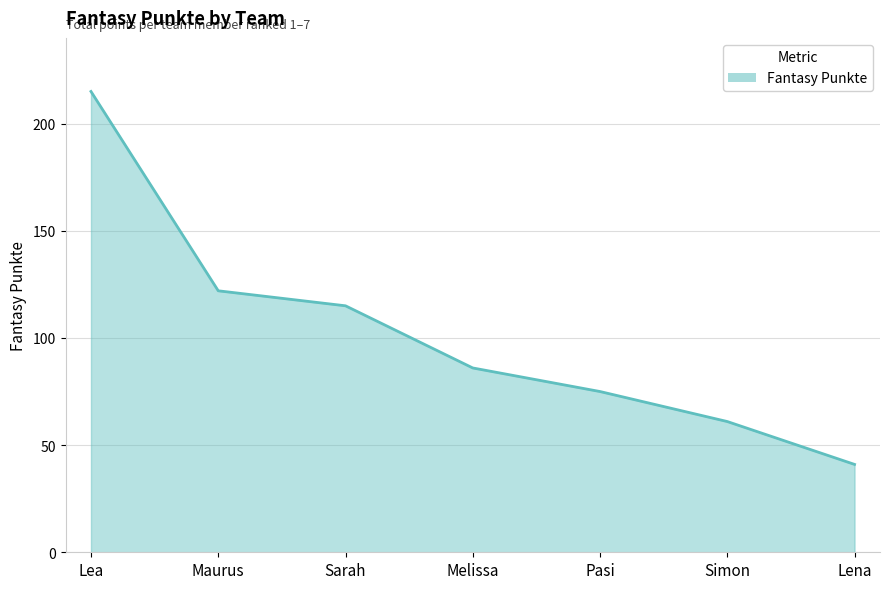

Rank the categories by value from lowest to highest.

Lena, Simon, Pasi, Melissa, Sarah, Maurus, Lea